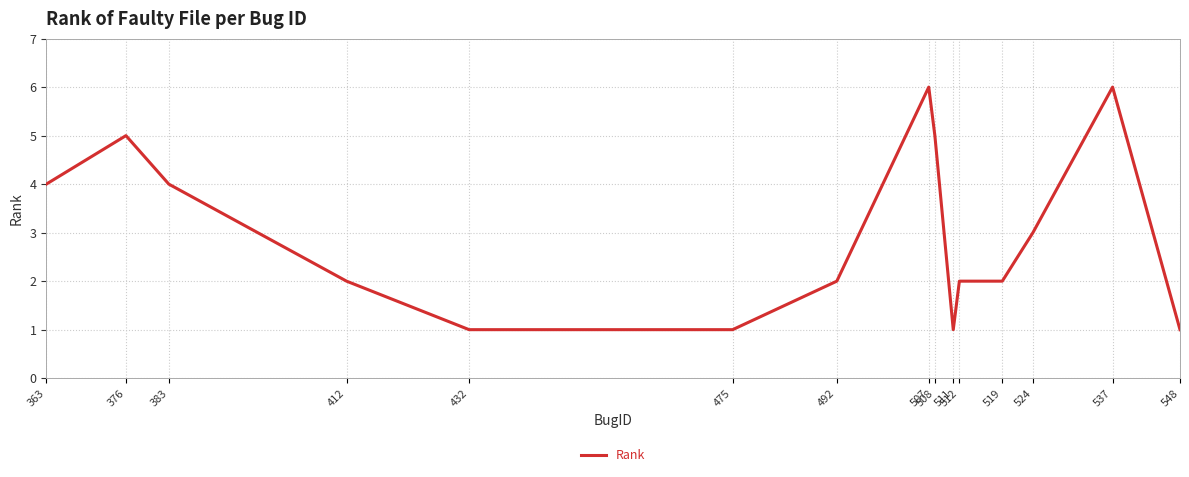

Reading left to right, what are all the values shown in this chart?

4	5	4	2	1	1	2	6	5	1	2	2	3	6	1